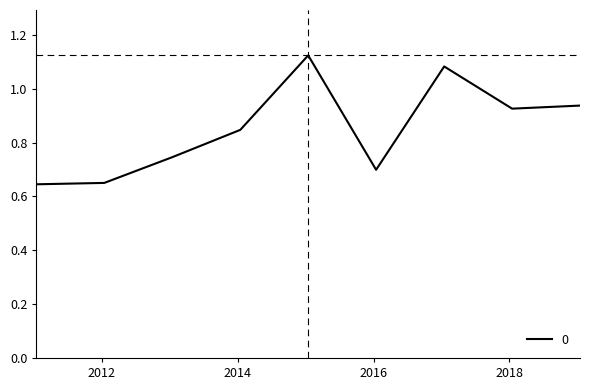

What is the difference between the maximum and minimum values?

0.5